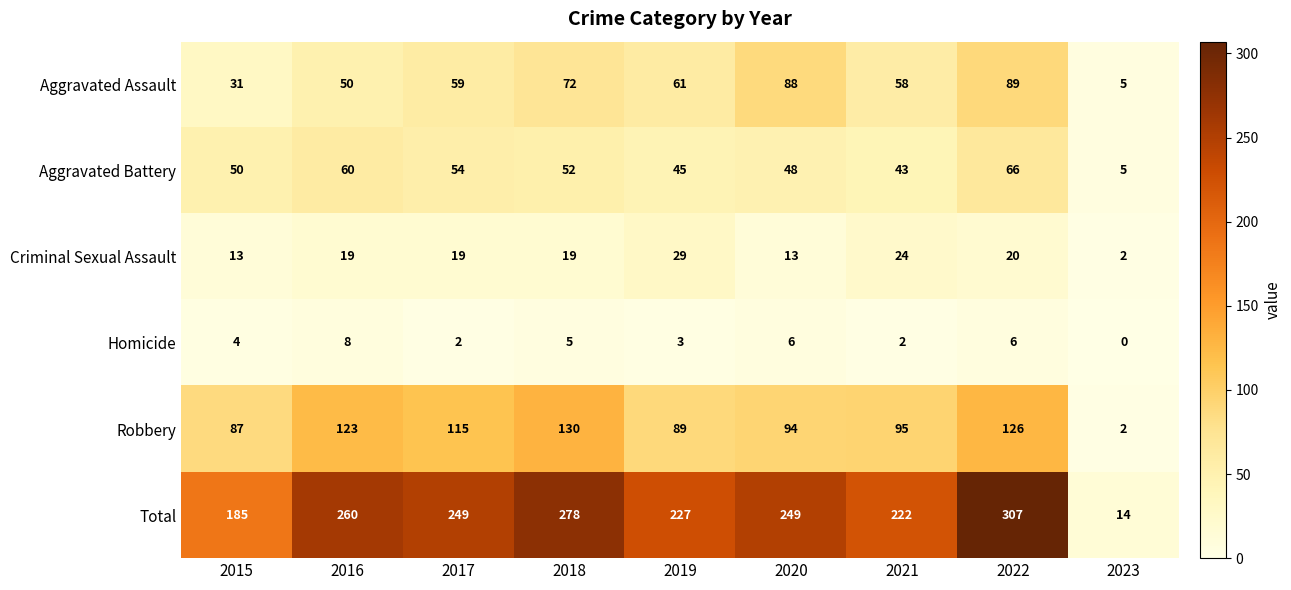

What is the approximate value of Aggravated Battery at 2022, to the nearest 5?

65